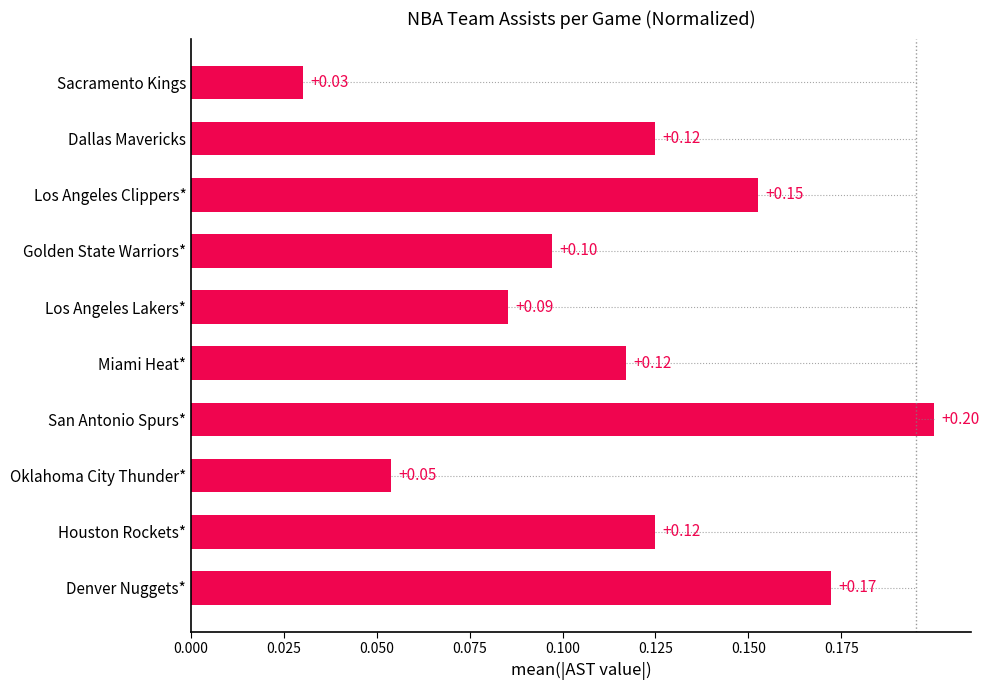

Which category has the highest value across all series?

San Antonio Spurs*